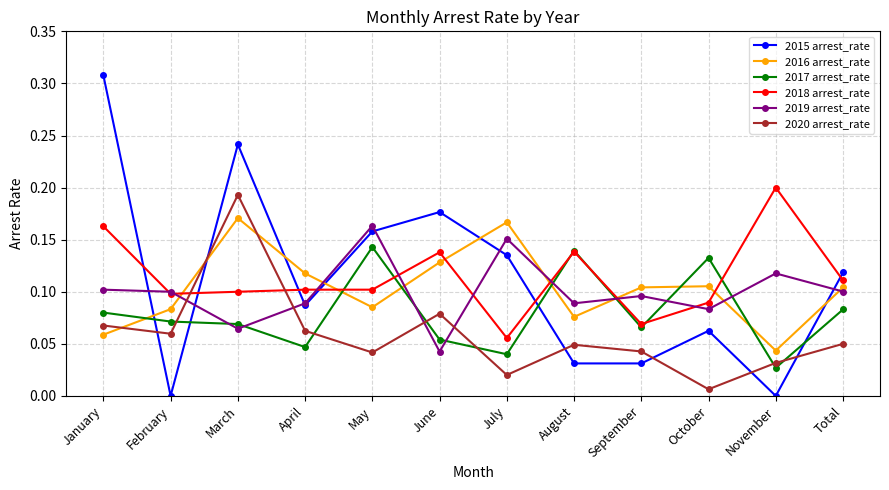

At July, list the series in order from smallest to largest.

2020 arrest_rate, 2017 arrest_rate, 2018 arrest_rate, 2015 arrest_rate, 2019 arrest_rate, 2016 arrest_rate